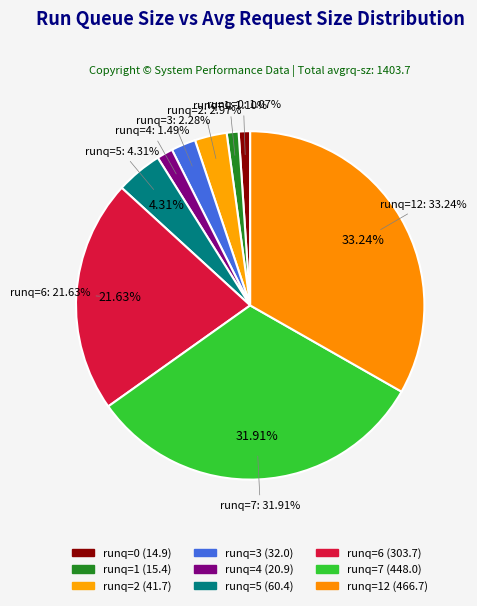

Does 3 account for over 50% of the chart?

No